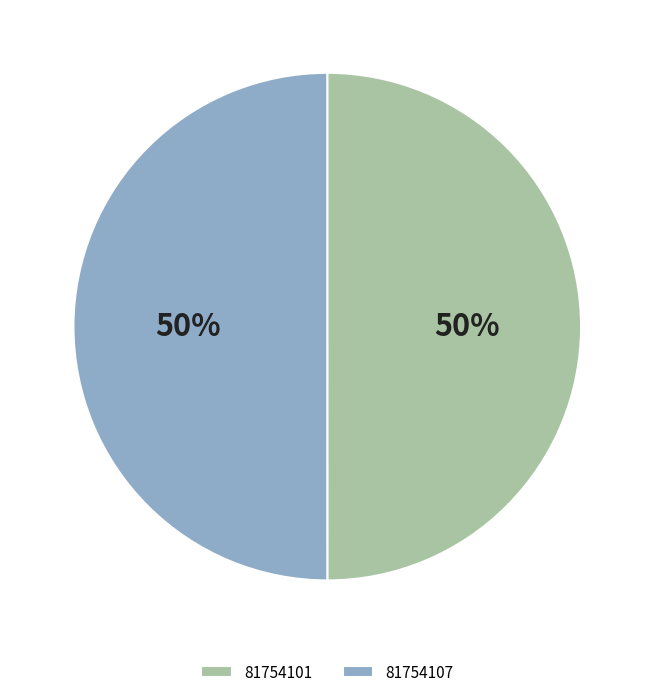

True or false: 81754101 accounts for 50% of the total.

True